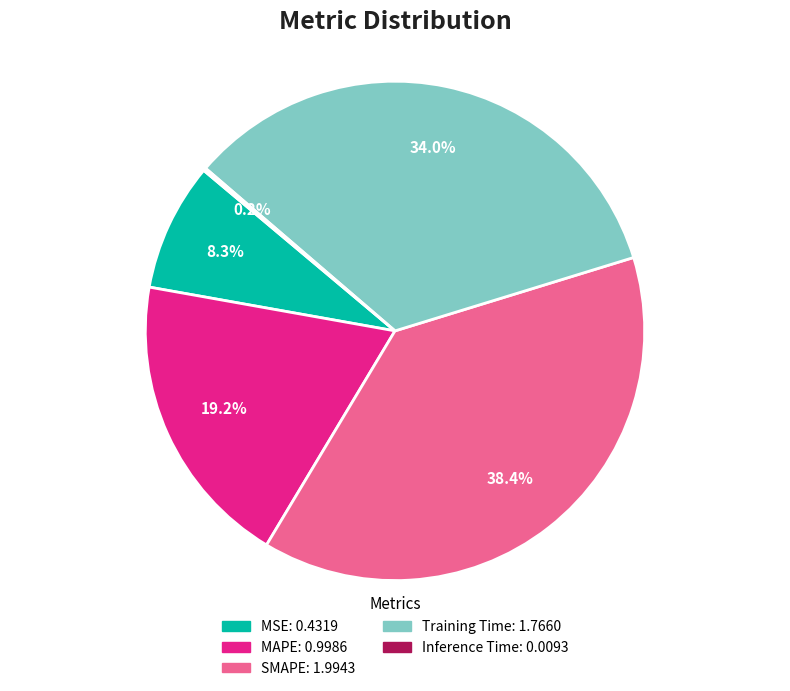

To the nearest percent, what is the combined percentage of Training Time and MSE?

42%